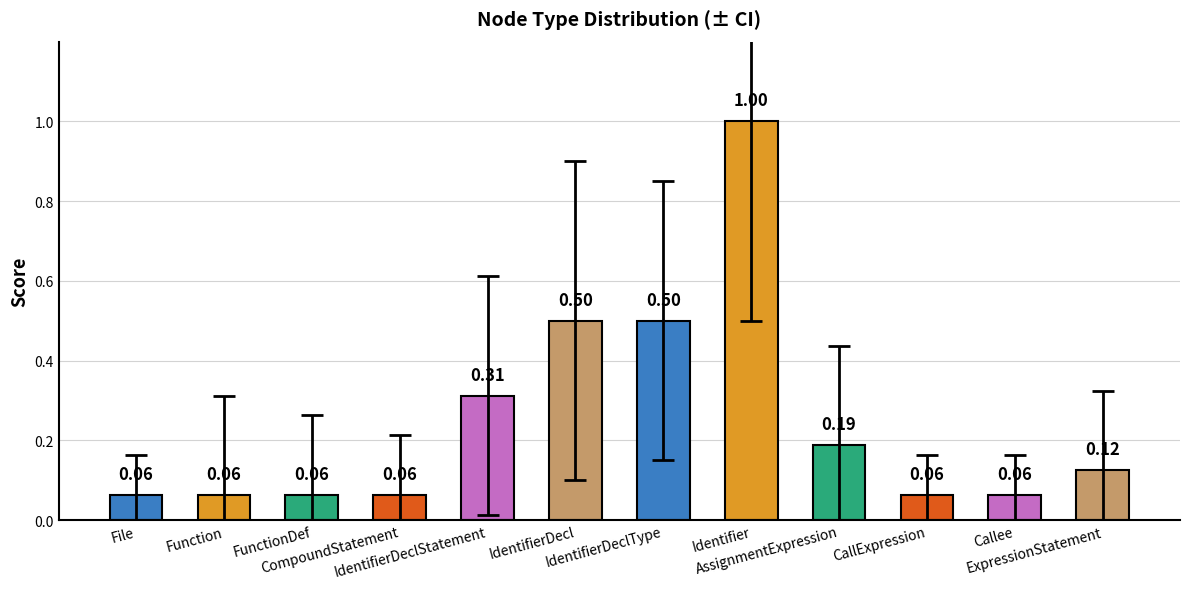

Are the bars horizontal?

No